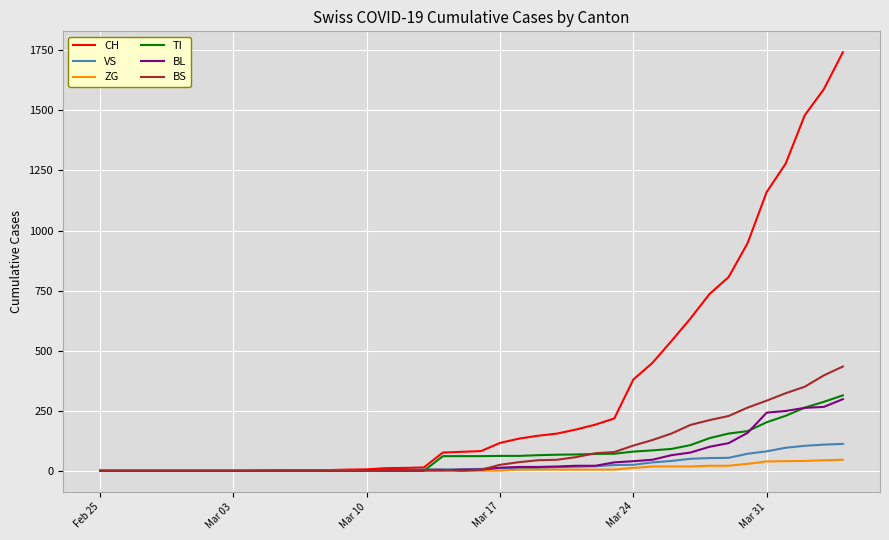

Which series has the largest total across all categories?

CH